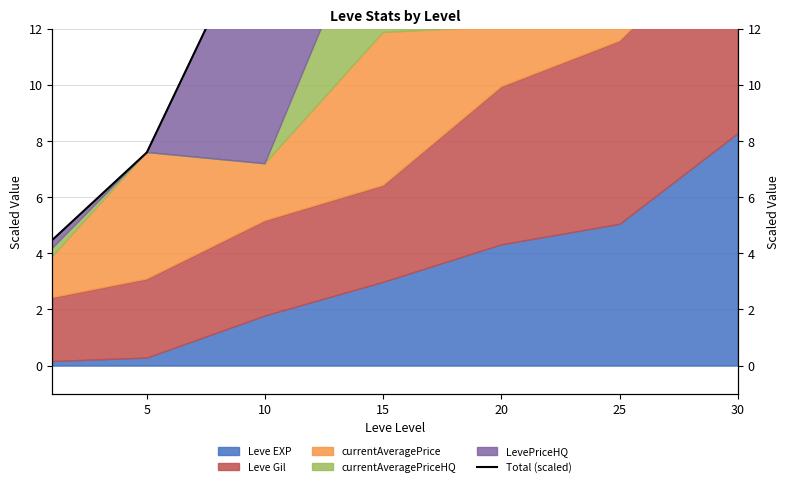

Between 15 and 30, which is larger?

30